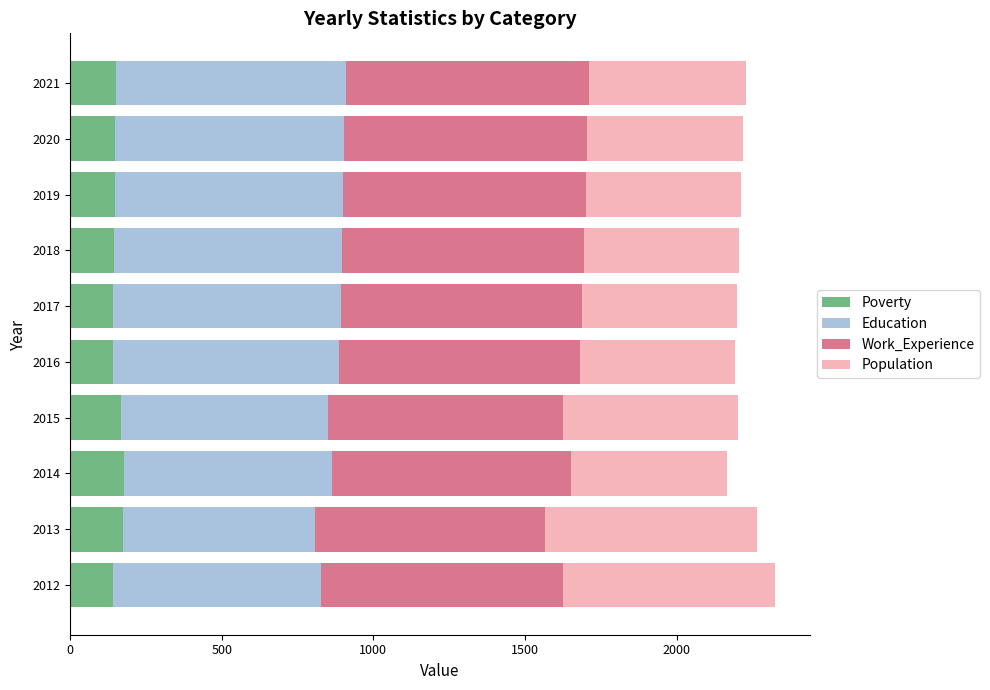

What is the highest value of the Poverty series?

177